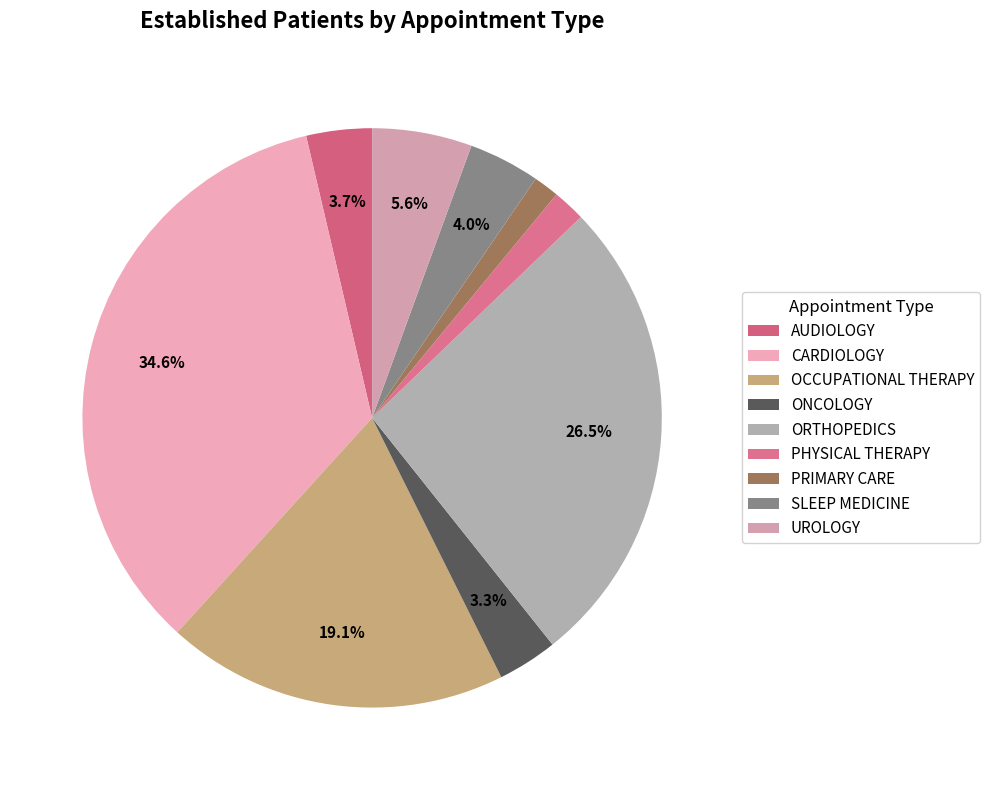

To the nearest percent, what percentage of the pie is ORTHOPEDICS?

26%